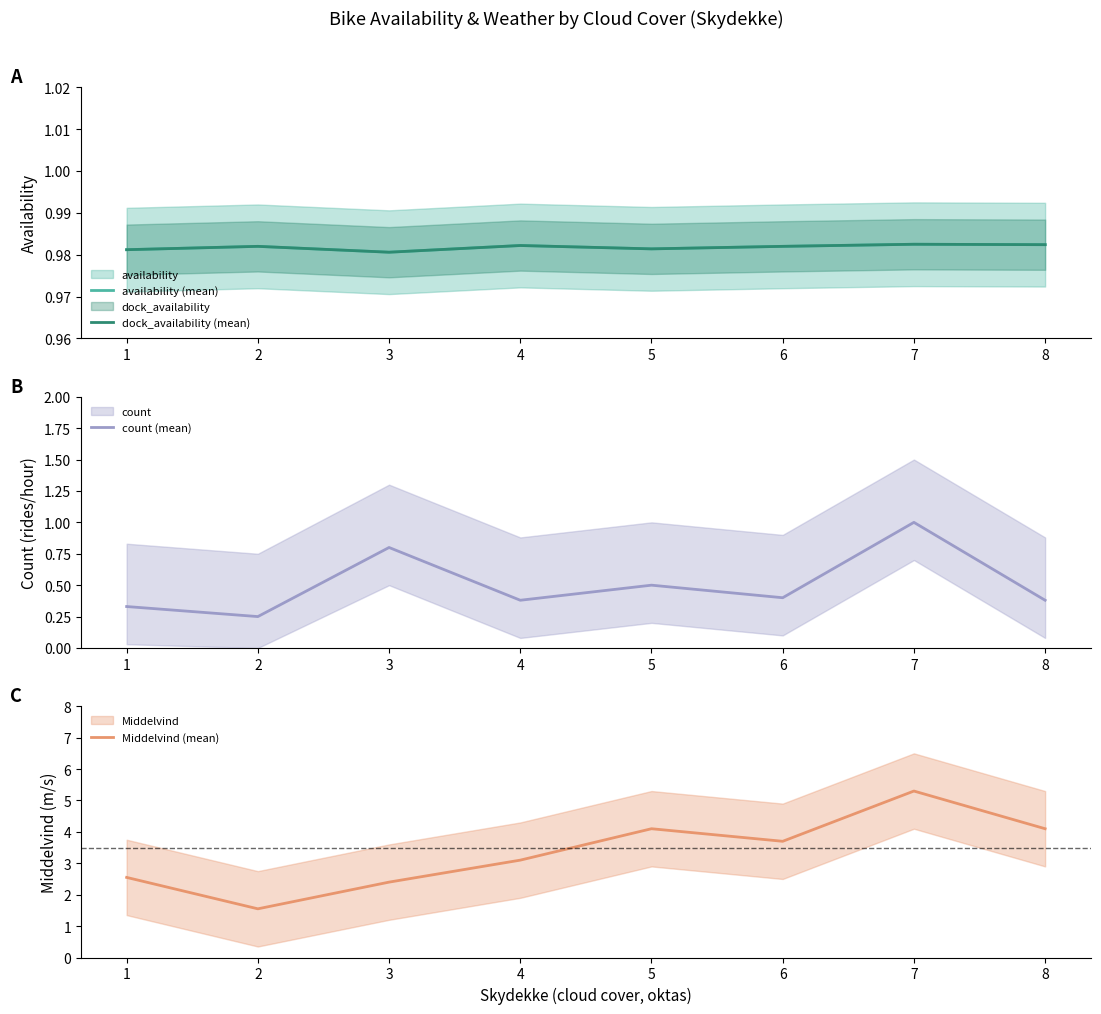

At how many categories does at least one series exceed 2?

7